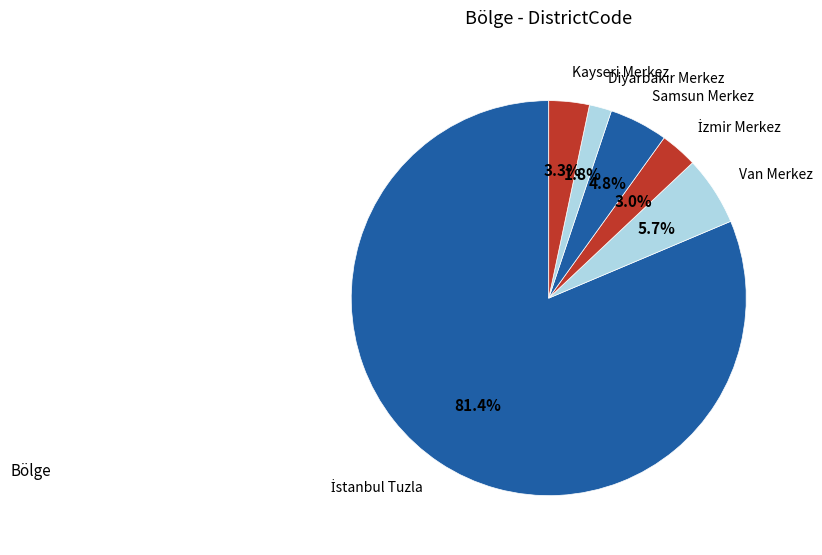

How much of the chart is everything except Van Merkez?

94.3%